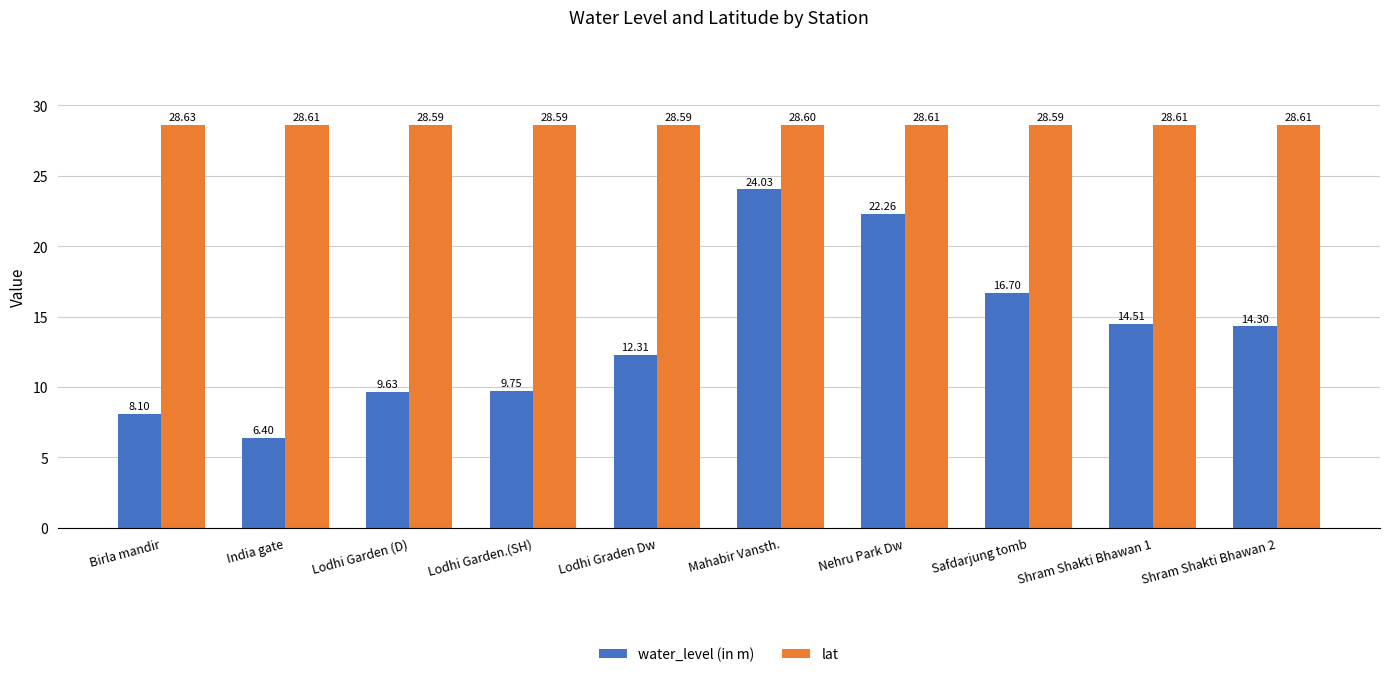

Rank the series by their average value, from lowest to highest.

water_level (in m), lat